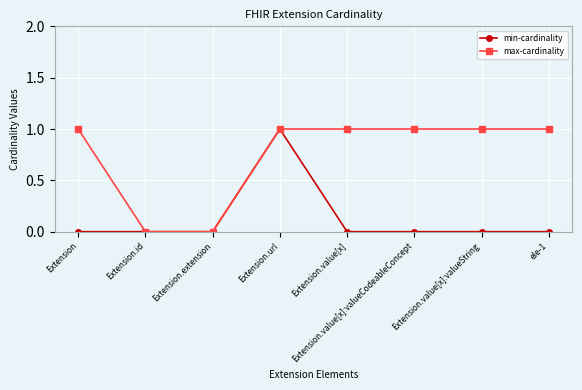

What is the label of the 6th point from the left?

Extension.value[x]:valueCodeableConcept